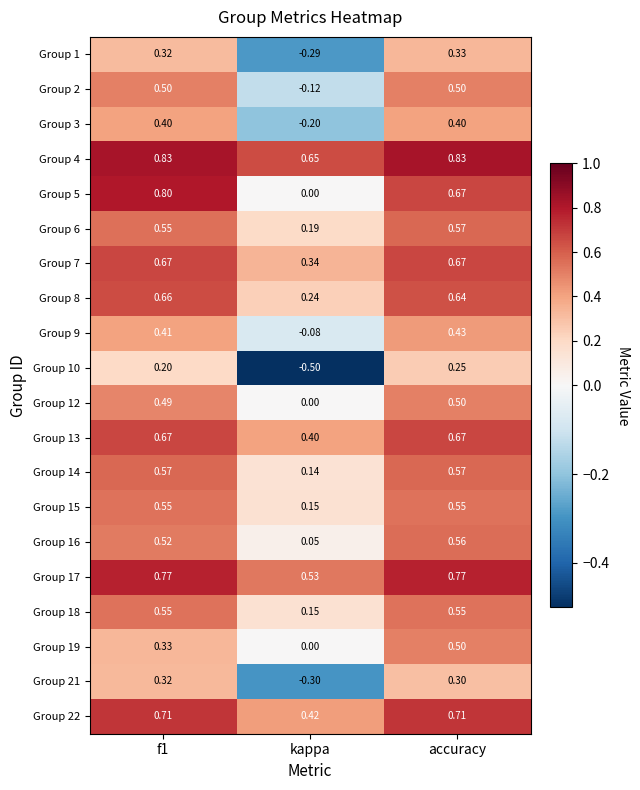

At which category is the sum across all series the highest?

accuracy